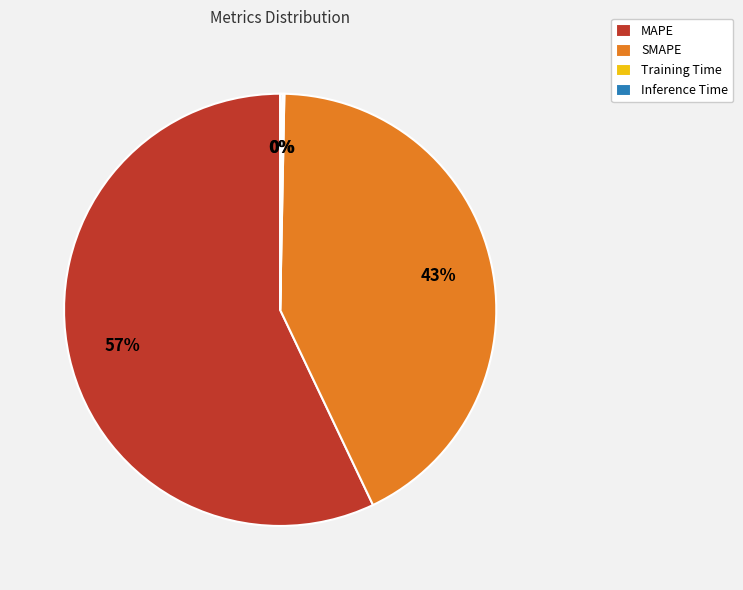

To the nearest percent, what is the difference between the largest and smallest slice percentages?

57%